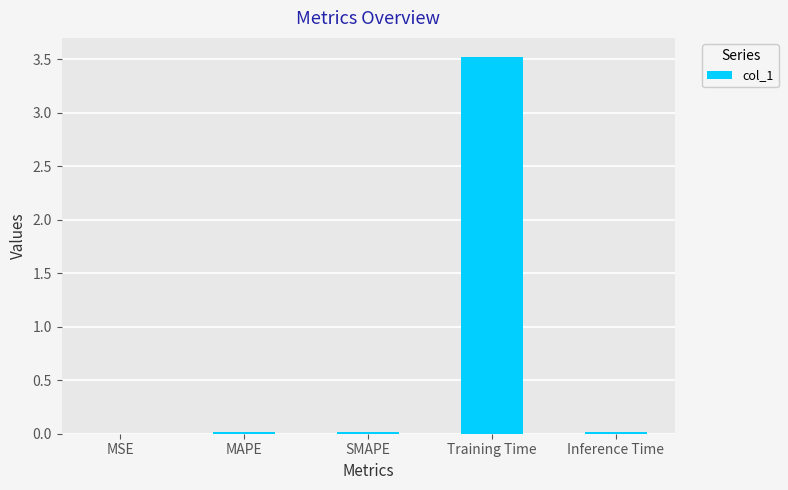

What is the sum of all values?

3.6